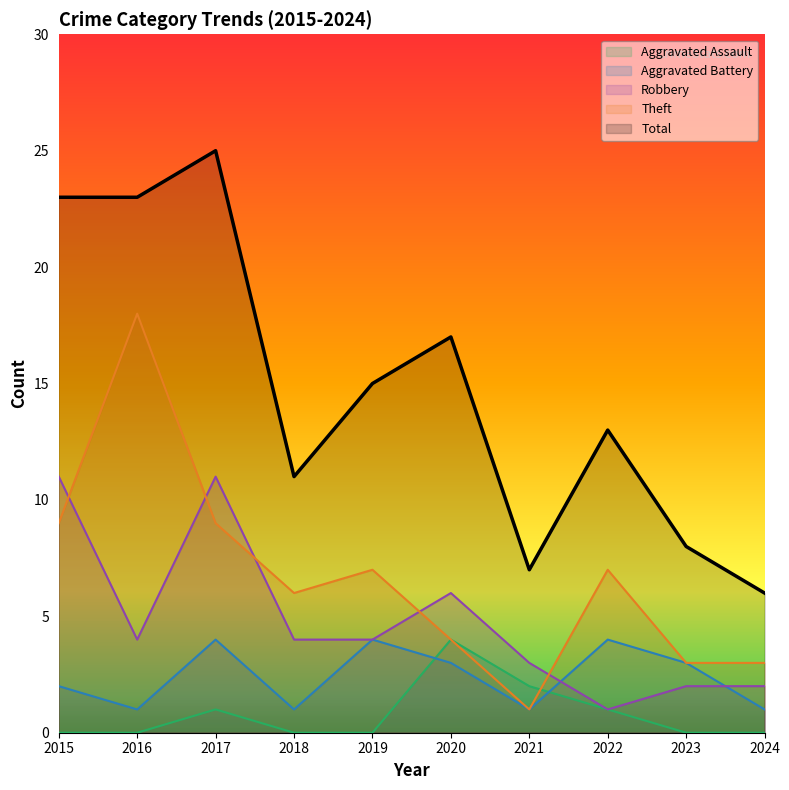

How many lines are shown in the chart?

5